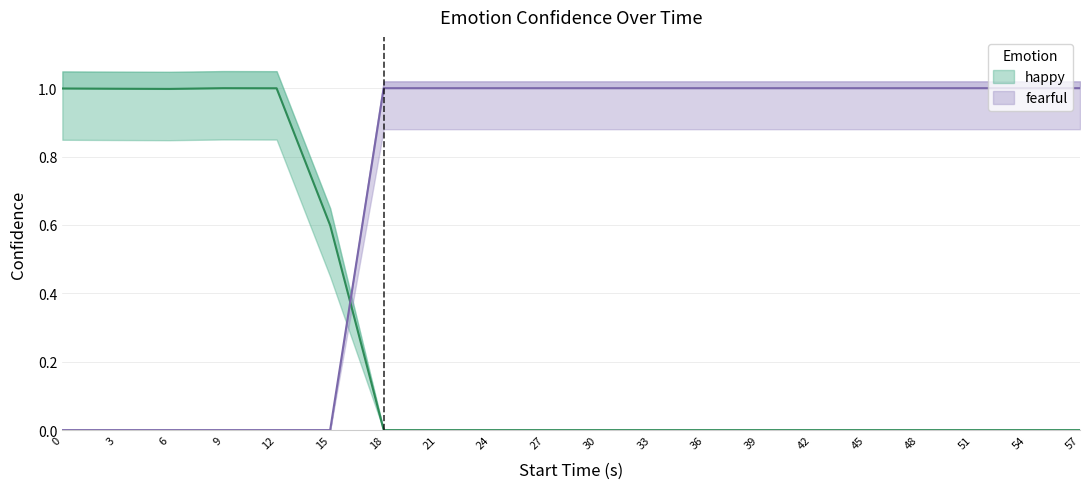

What is the greatest value displayed?

1.0